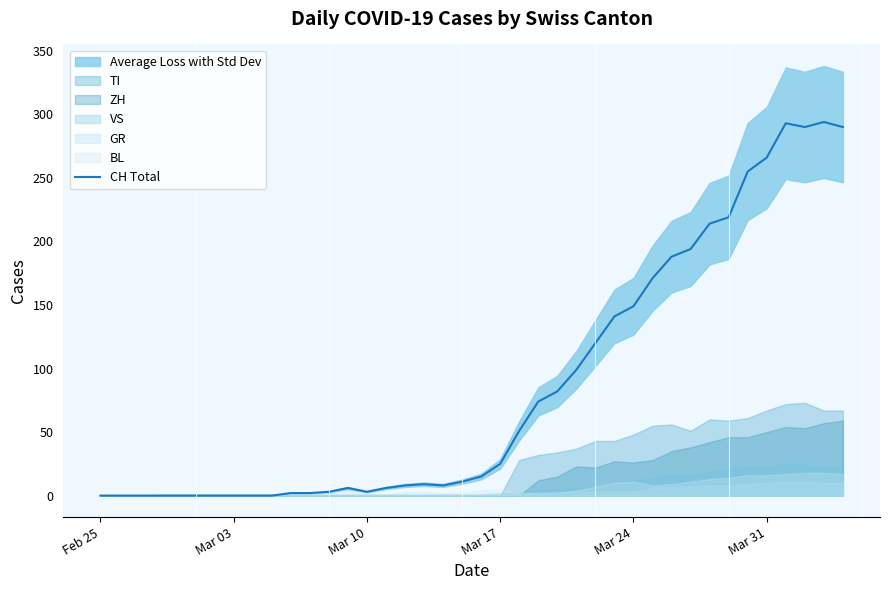

How many data points are above 15?

19